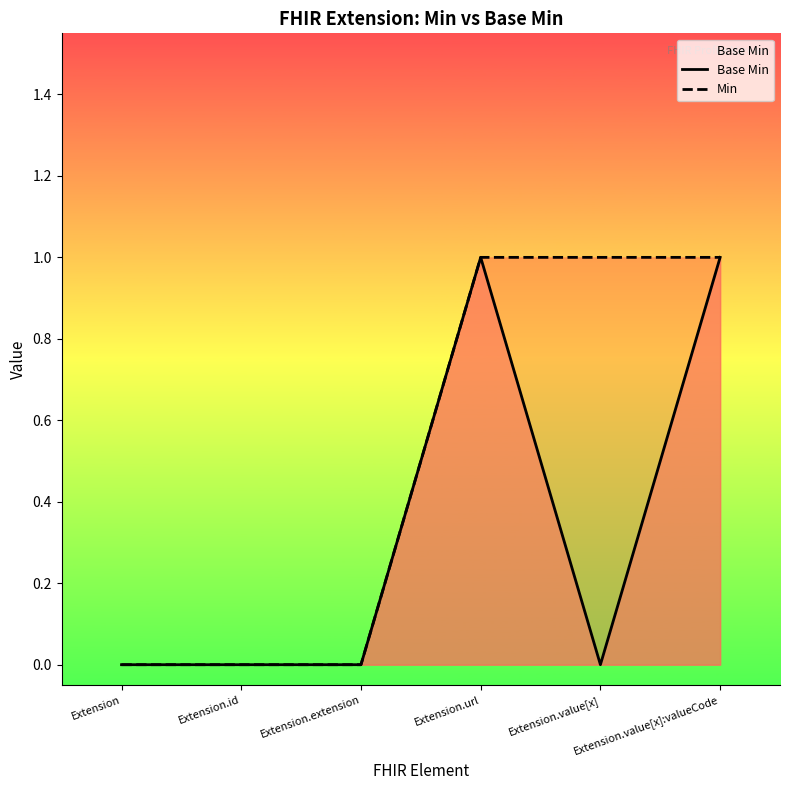

What are all the series names shown in the legend?

Base Min, Min